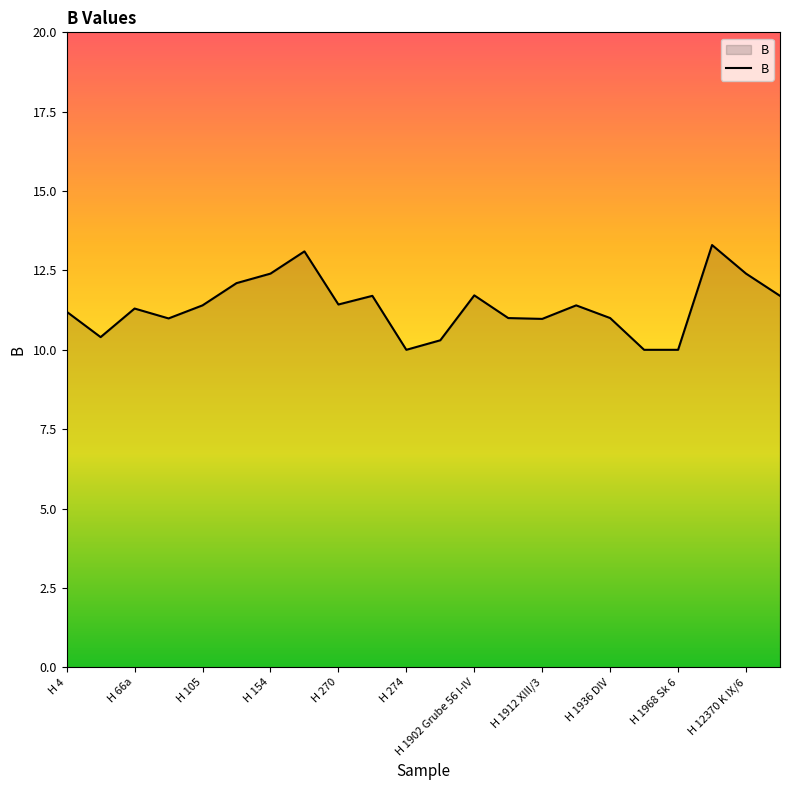

What is the difference between the maximum and minimum values?

3.3